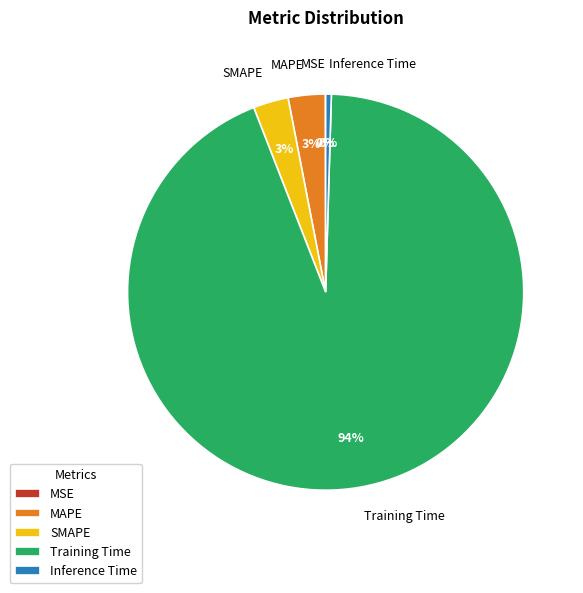

Which has a higher value, SMAPE or Training Time?

Training Time